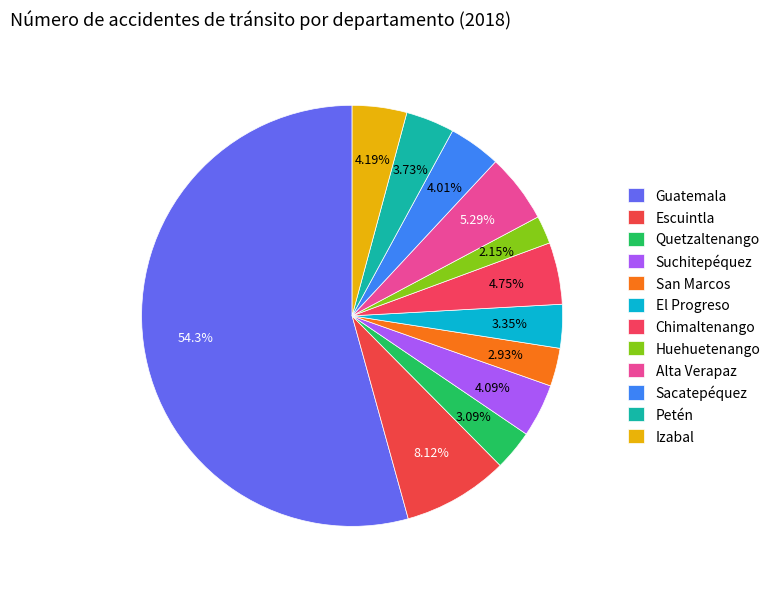

To the nearest percent, what portion does Izabal represent?

4%